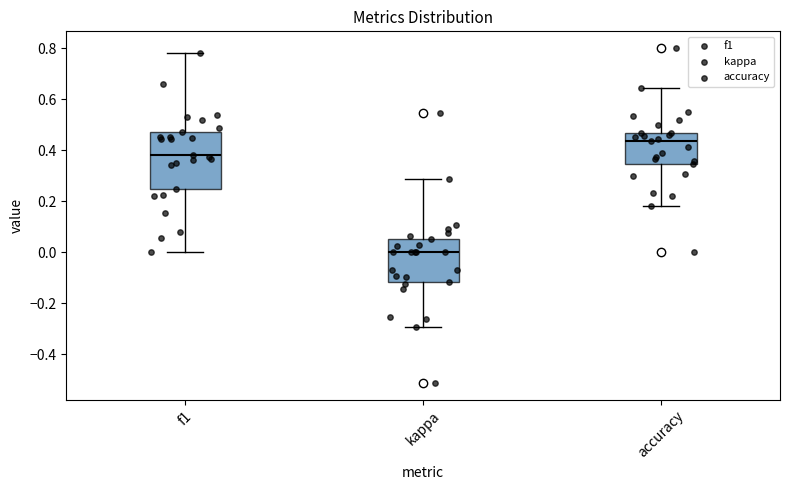

Which box's median line is the highest?

accuracy